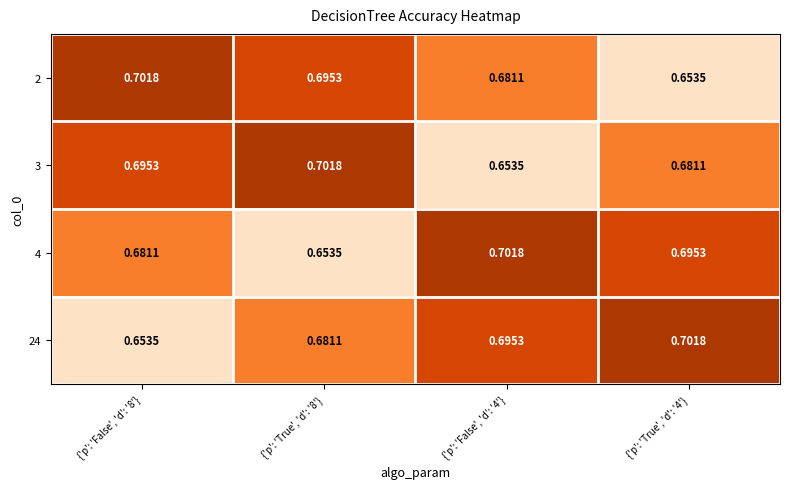

Is the value of 4 at {'p': 'False', 'd': '4'} greater than the value of 3 at {'p': 'True', 'd': '4'}?

Yes